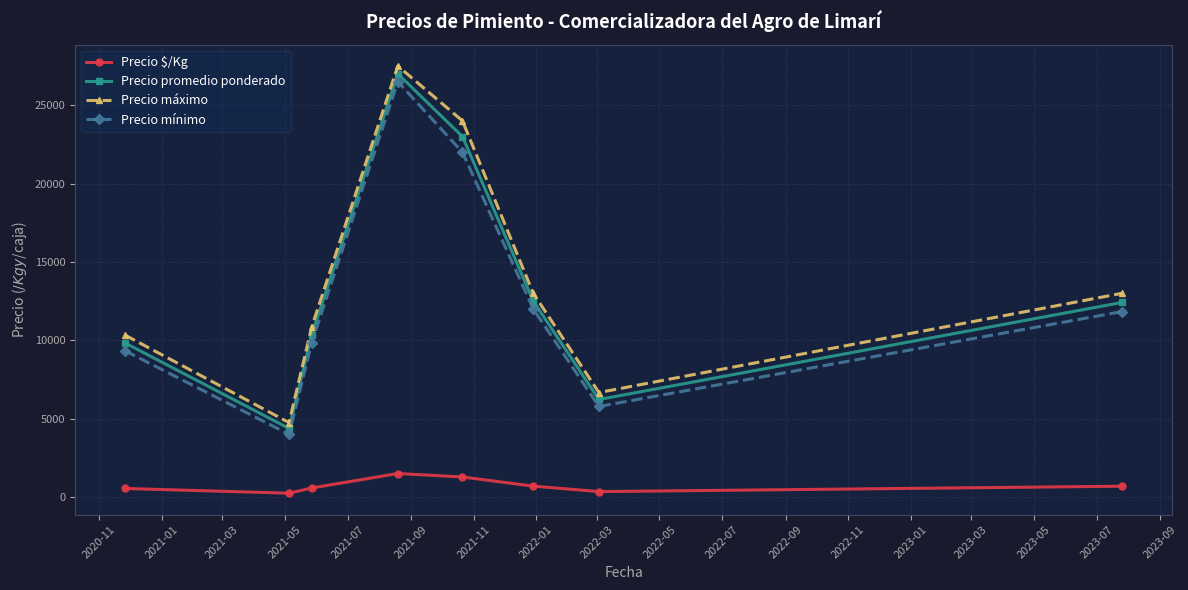

What are all the series names shown in the legend?

Precio $/Kg, Precio promedio ponderado, Precio máximo, Precio mínimo